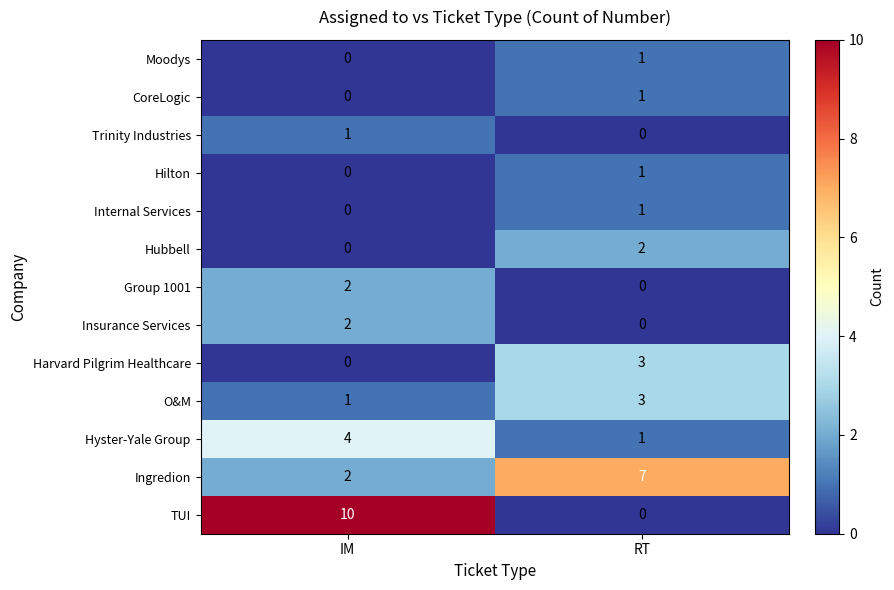

At how many categories does at least one series exceed 6?

2